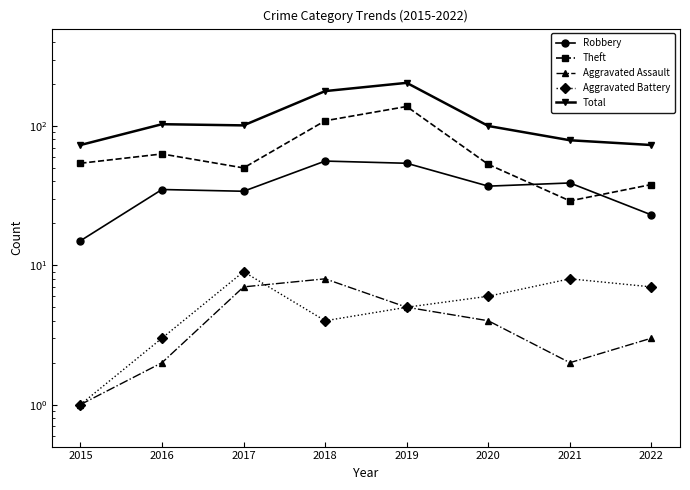

True or false: Total has a value of 31 at 2017.

False